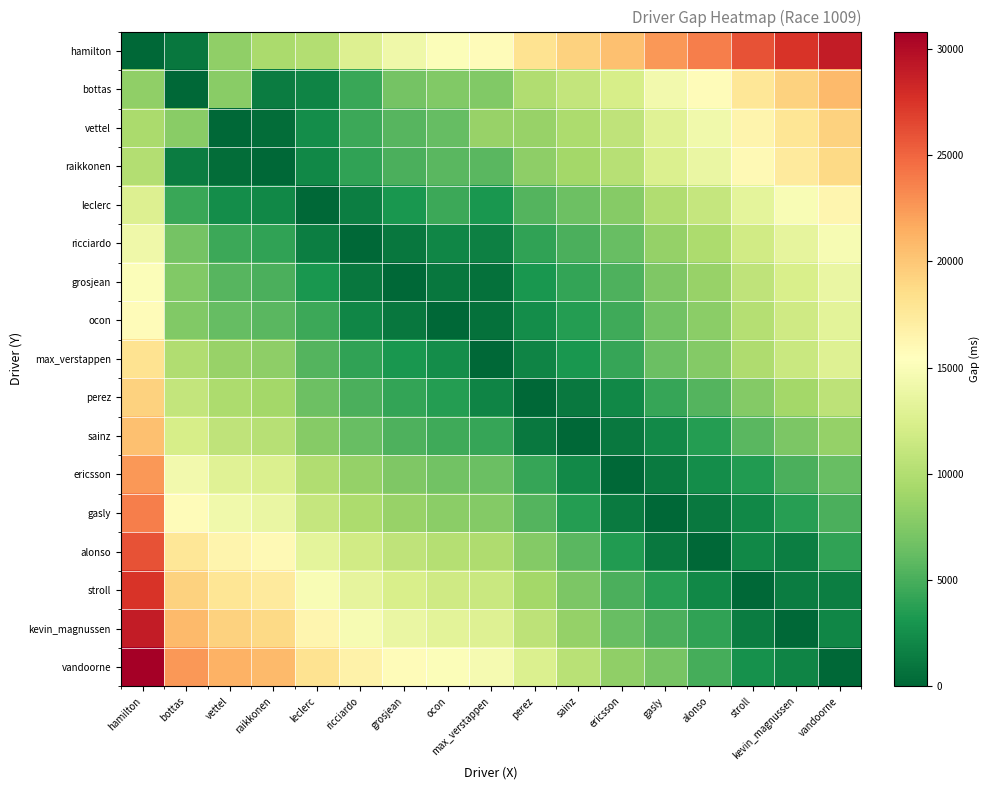

List the series in order of their peak value, lowest first.

ricciardo, grosjean, ocon, leclerc, max_verstappen, raikkonen, perez, vettel, sainz, bottas, ericsson, gasly, alonso, stroll, hamilton, kevin_magnussen, vandoorne